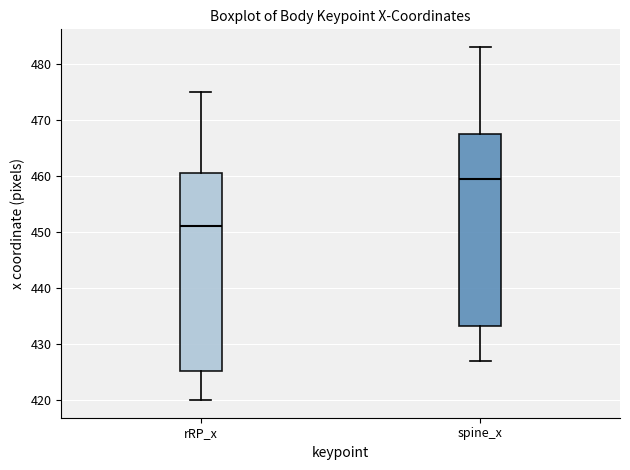

Reading left to right, read every box against the y-axis: the position of its median line, the range the box covers, and the ends of its whiskers. The values are not printed on the chart, so give them approximately, as read against the axis.

rRP_x: median 451, box 425 to 460, whiskers 420 to 475
spine_x: median 460, box 433 to 467, whiskers 427 to 483